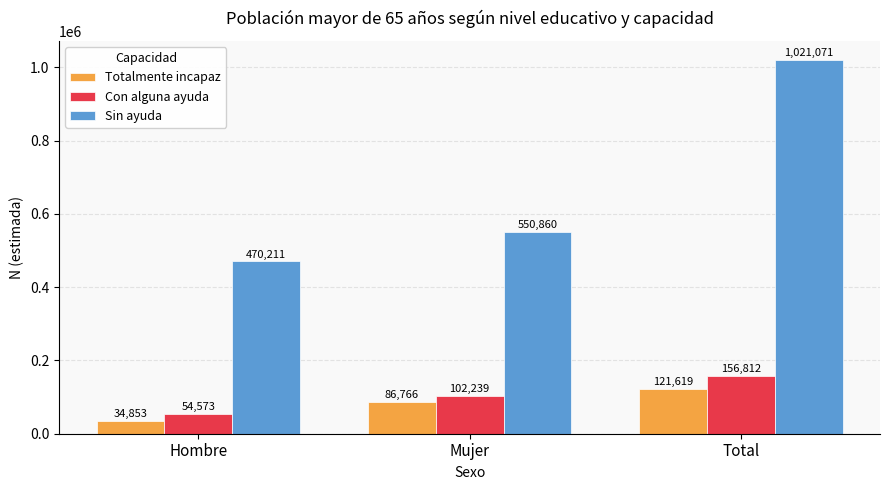

List the labels in order of Sin ayuda value, smallest first.

Hombre, Mujer, Total